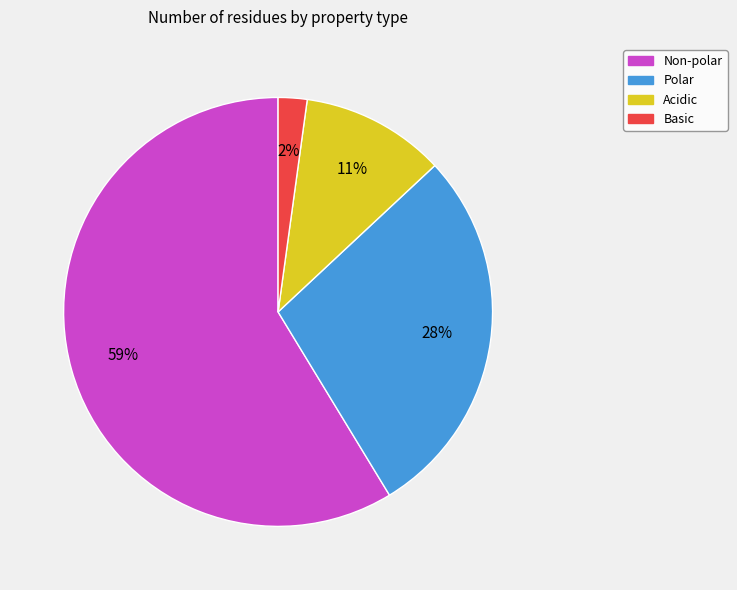

Combined, do Polar and Acidic account for over 50%?

No